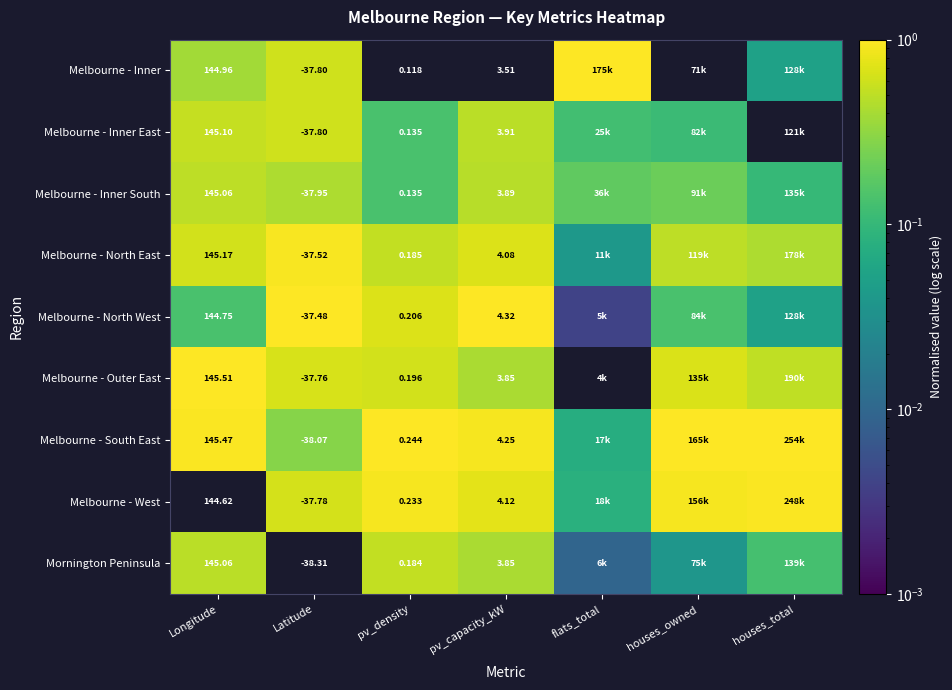

Is the value of Melbourne - North West at pv_capacity_kW greater than the value of Mornington Peninsula at Latitude?

Yes